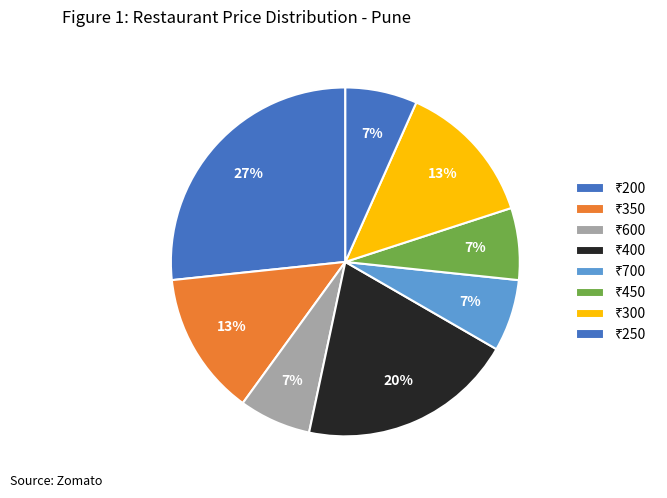

How many slices are in this pie chart?

8